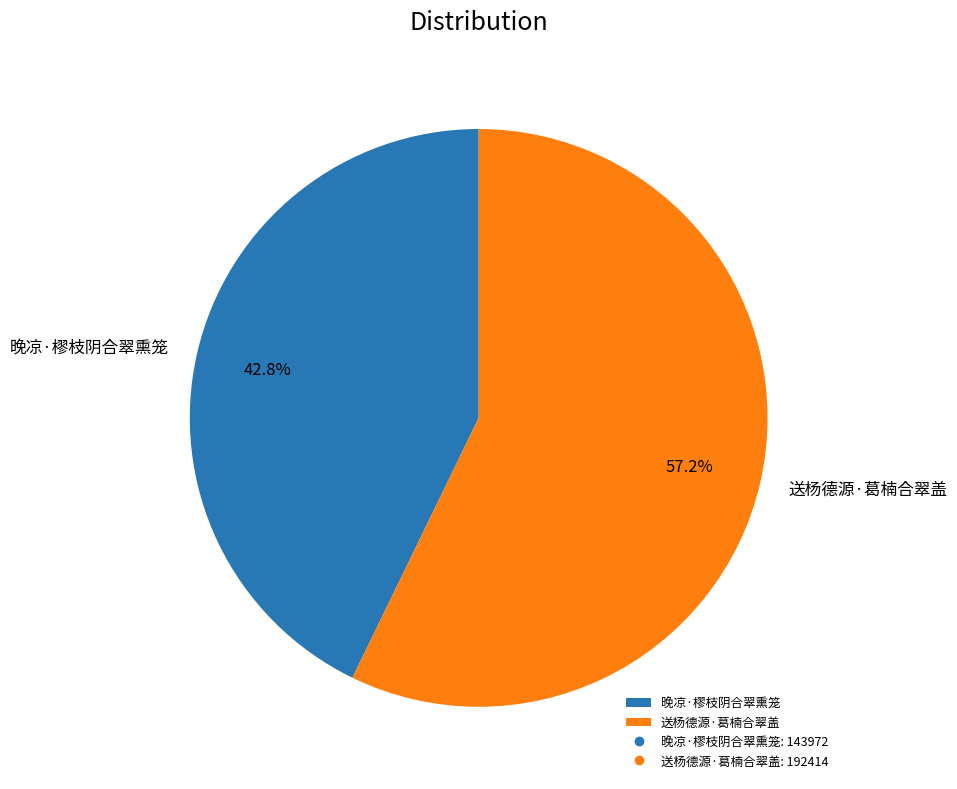

Which slice is the smallest?

晚凉·樛枝阴合翠熏笼